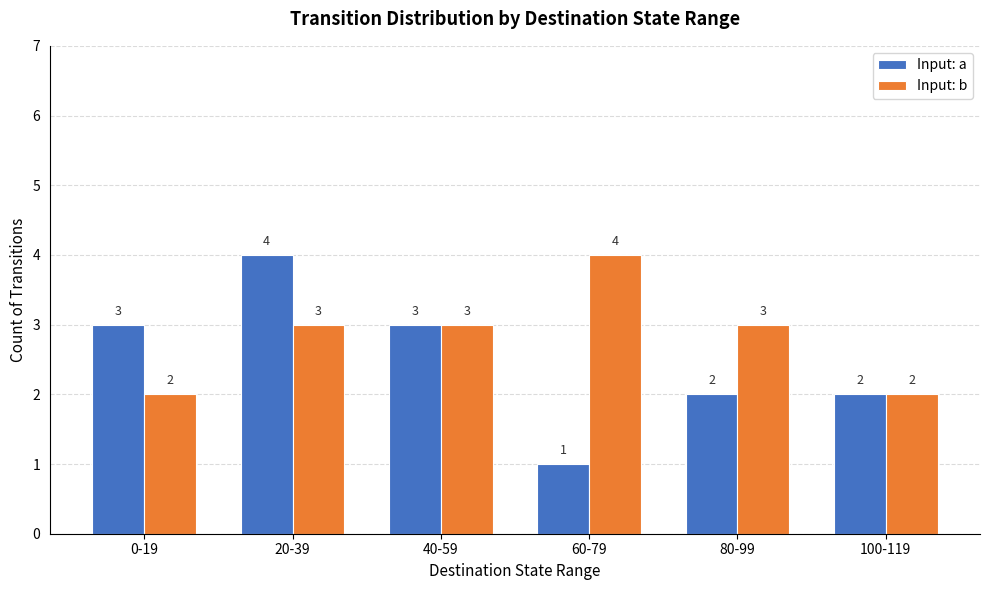

How many Input: b values are between 2 and 3?

5